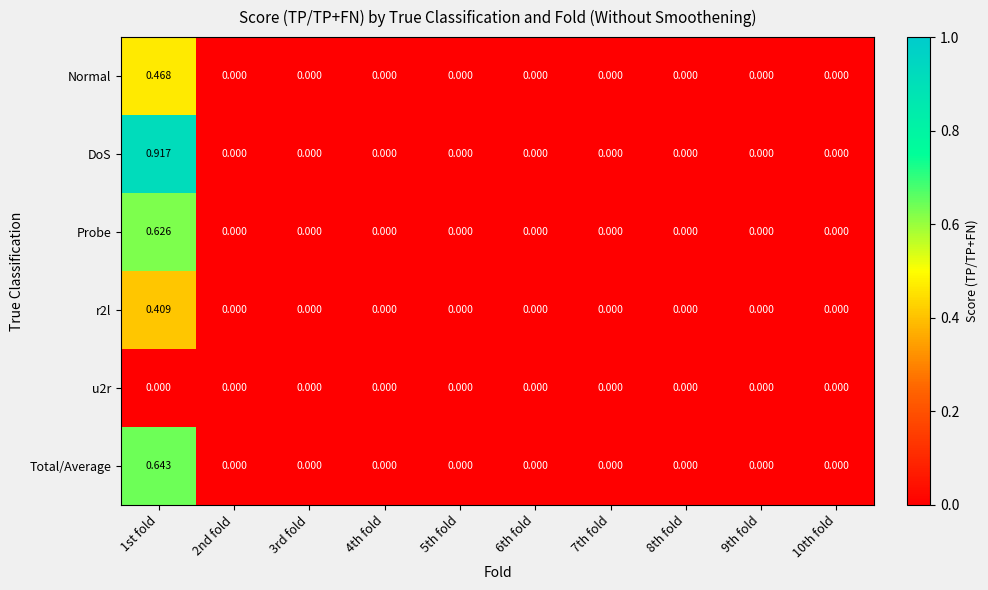

Which series has the largest range (max minus min)?

DoS